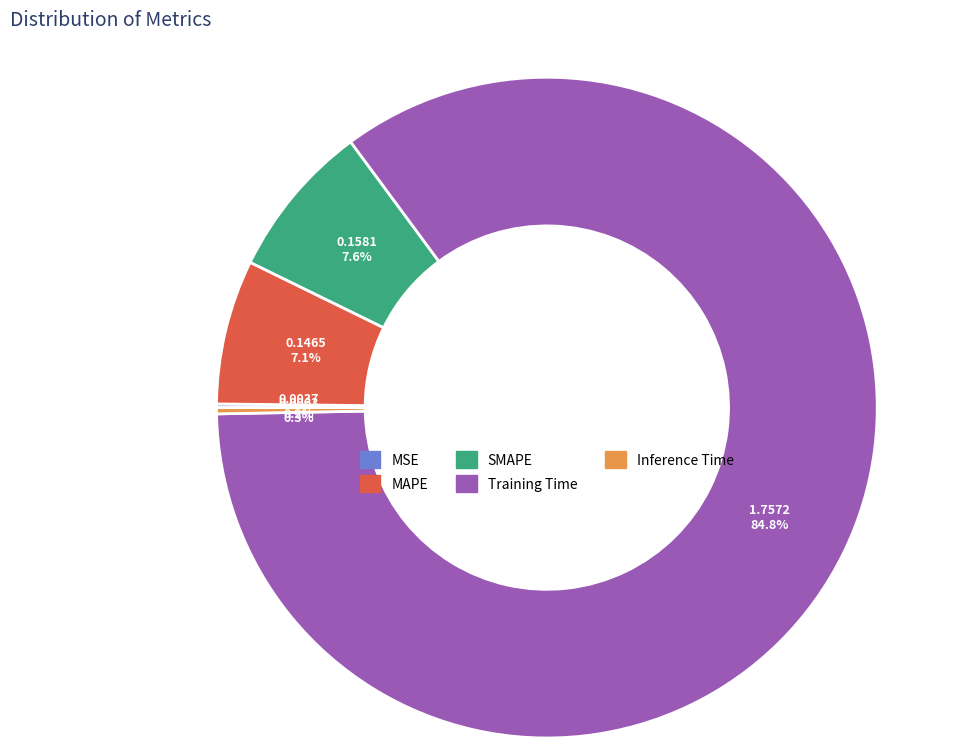

What percentage is NOT represented by SMAPE?

92.4%